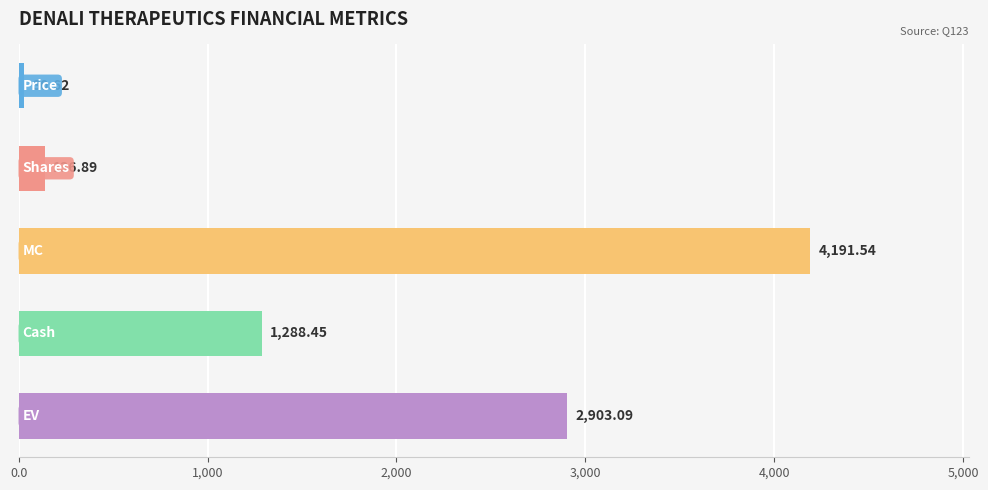

What is the difference between the second highest and minimum values?

2872.5